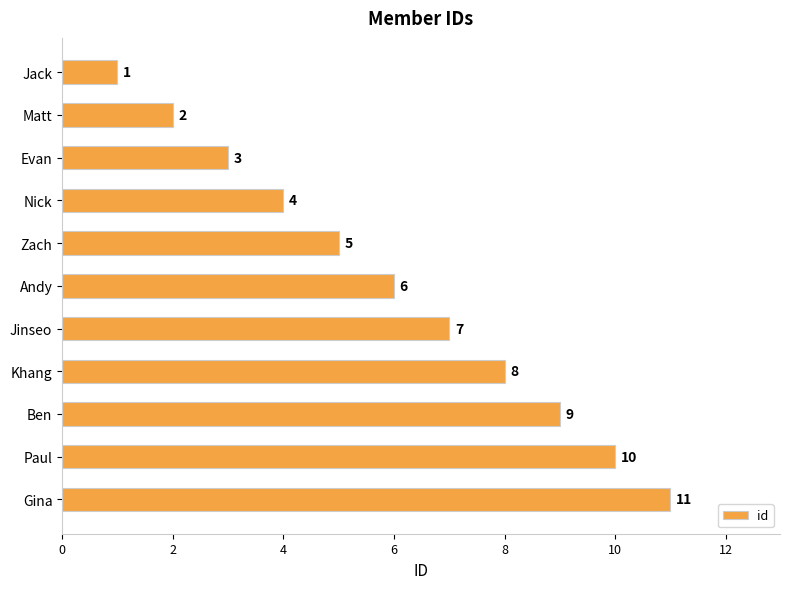

How many bars are there in total?

11